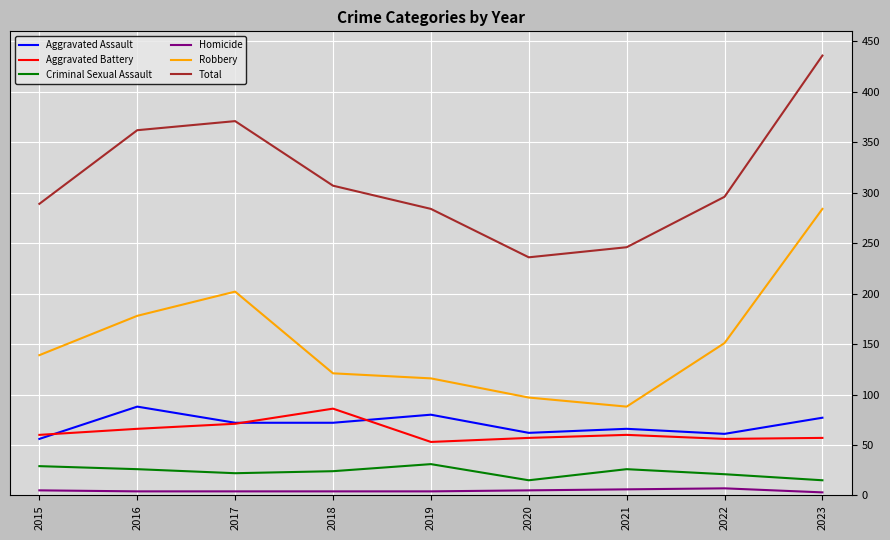

What is the greatest value displayed?

436